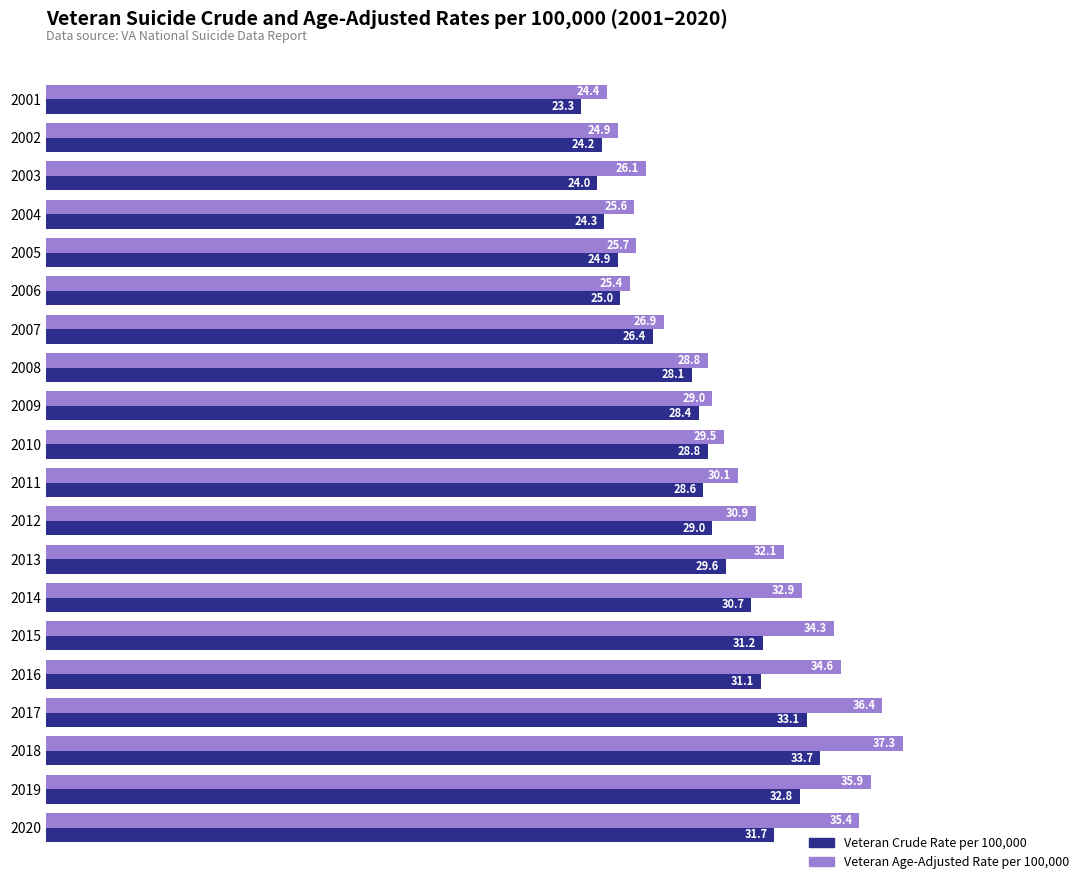

What are all the series names shown in the legend?

Veteran Crude Rate per 100,000, Veteran Age-Adjusted Rate per 100,000